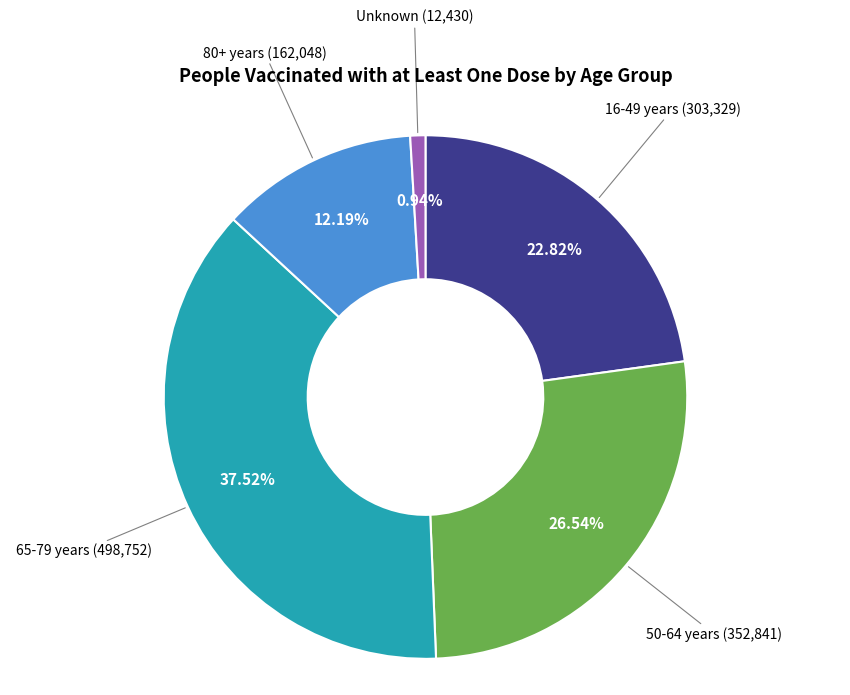

Is there a majority slice in this chart?

No